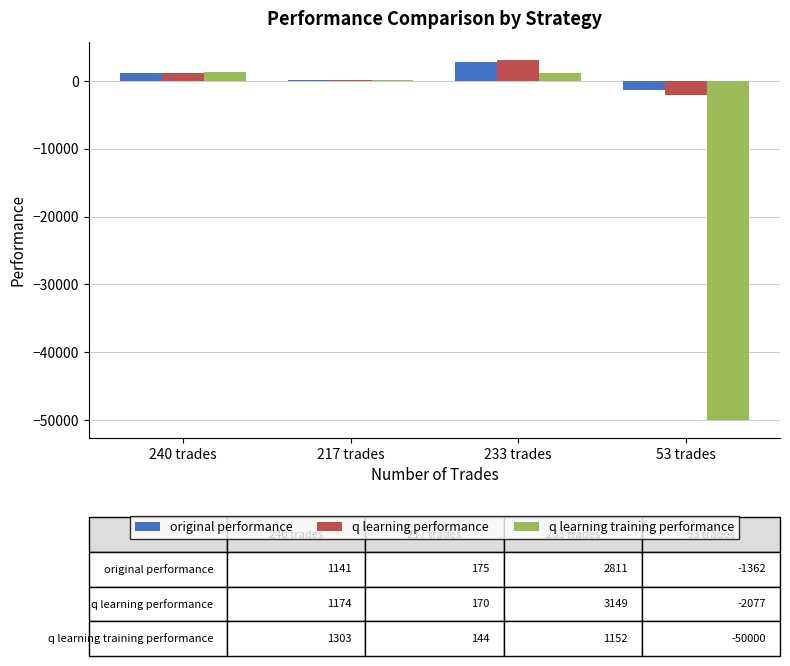

Is the value of q learning performance at 217 trades greater than the value of q learning training performance at 53 trades?

Yes